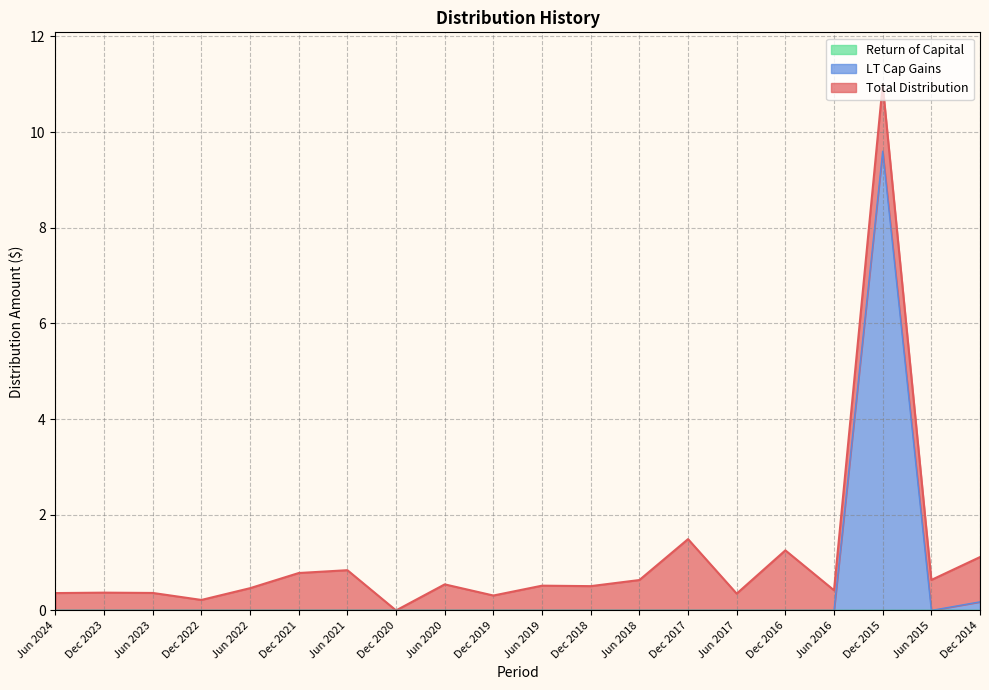

Between Dec 2022 and Jun 2020, which series saw the biggest shift?

Total Distribution